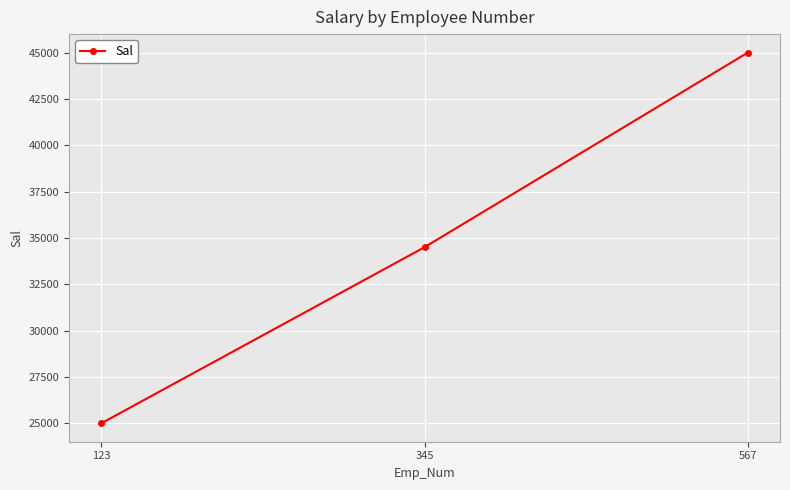

List the labels in order of value, smallest first.

123, 345, 567